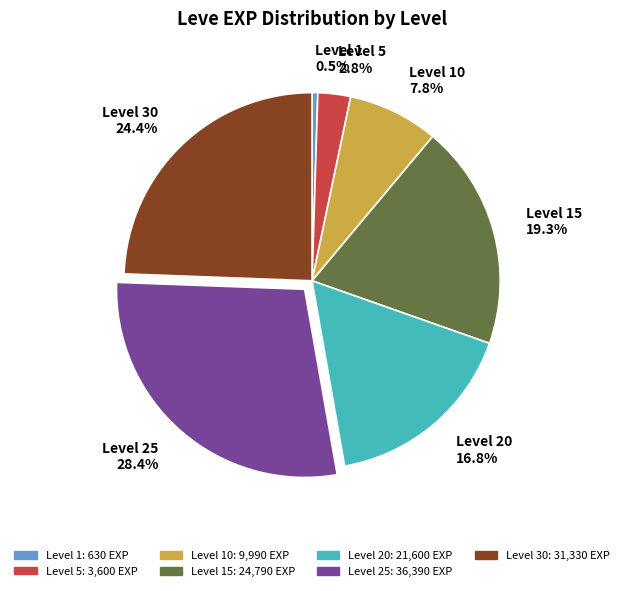

What is the total percentage of Level 1 0.5% and Level 15 19.3%?

19.8%